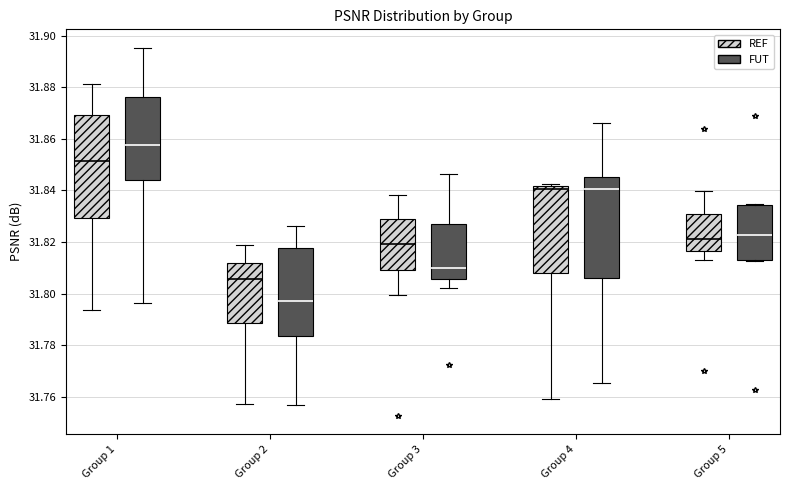

Where is the lower edge of the box for Group 2 (REF) on the y-axis? The values are not printed on the chart, so give them approximately, as read against the axis.

31.788